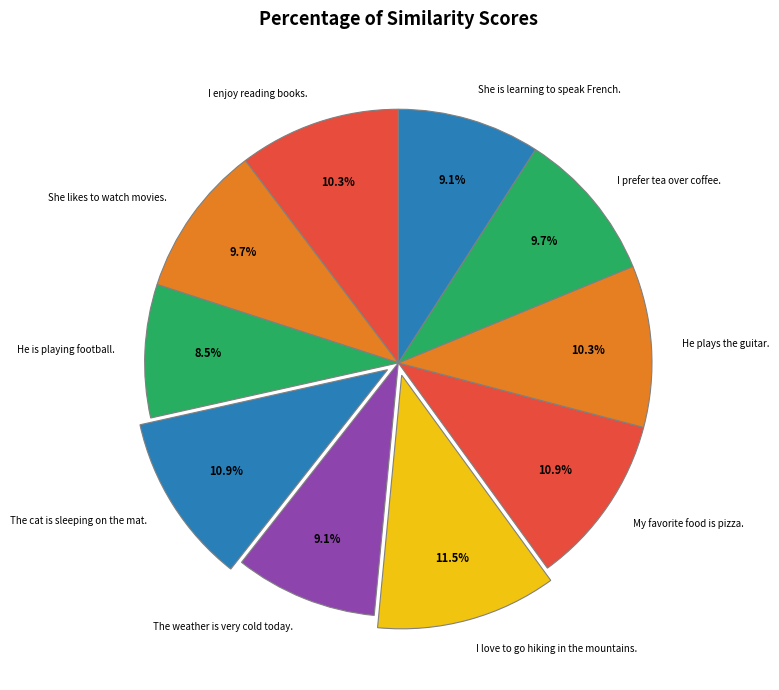

How many slices are in this pie chart?

10